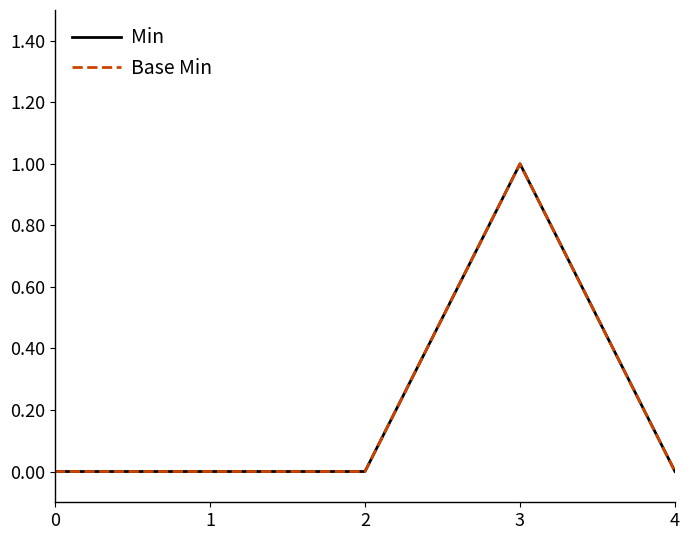

Reading left to right, what are all the values shown in this chart?

Min: 0	0	0	1	0
Base Min: 0	0	0	1	0